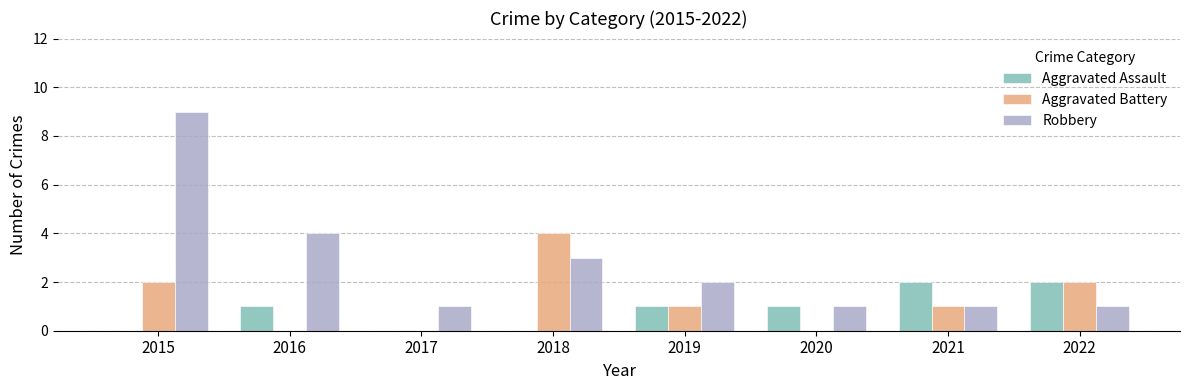

True or false: Aggravated Assault has a value of 1 at 2017.

False